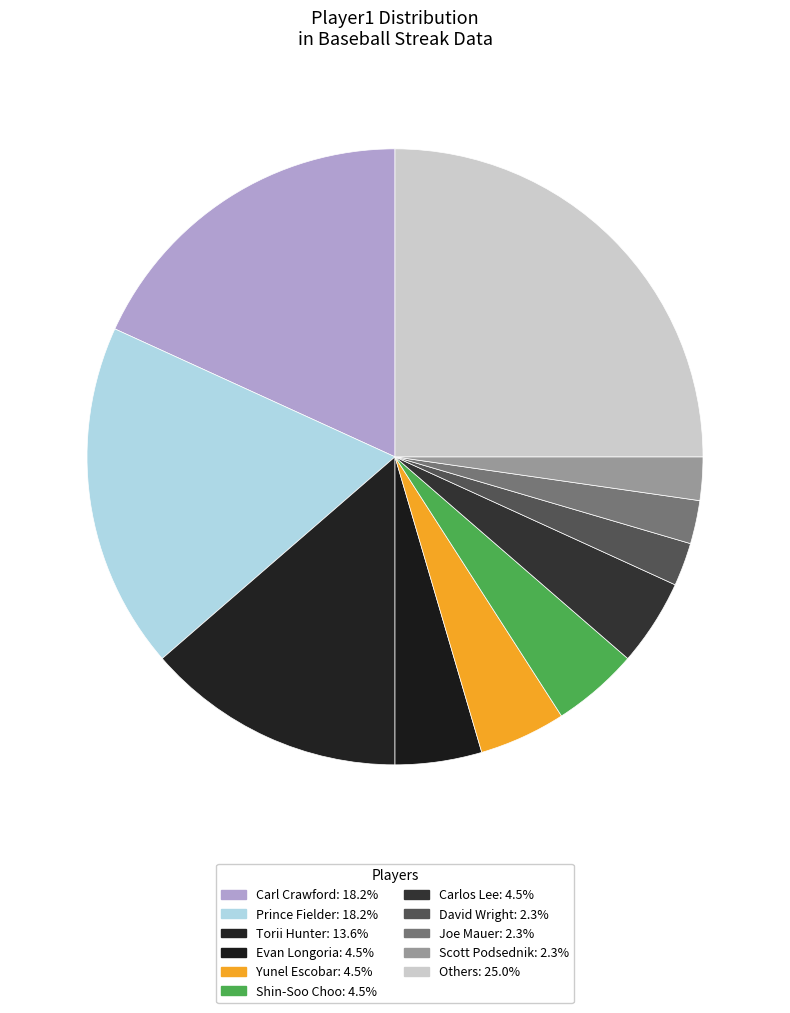

How many segments does this pie chart have?

11